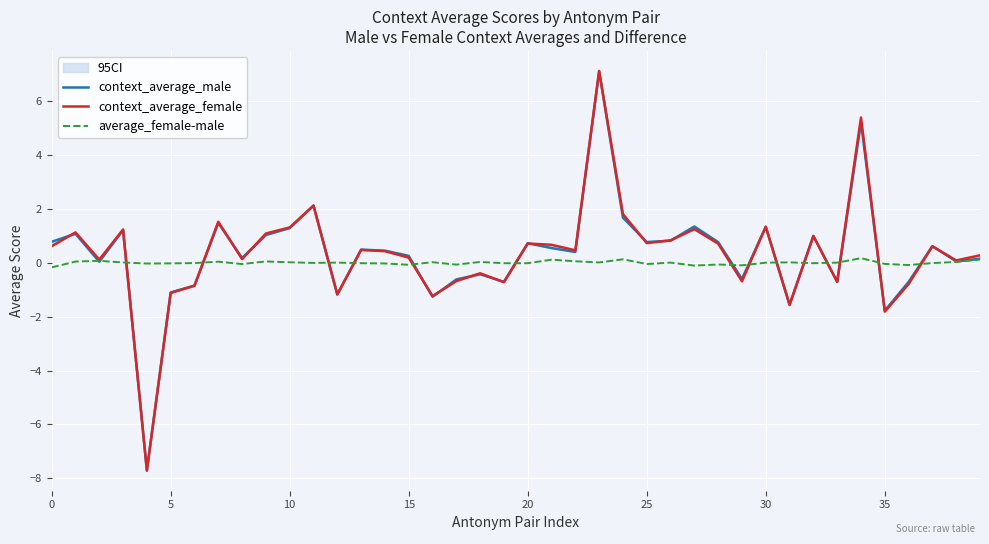

Between 15 and 16, which series saw the biggest shift?

context_average_female